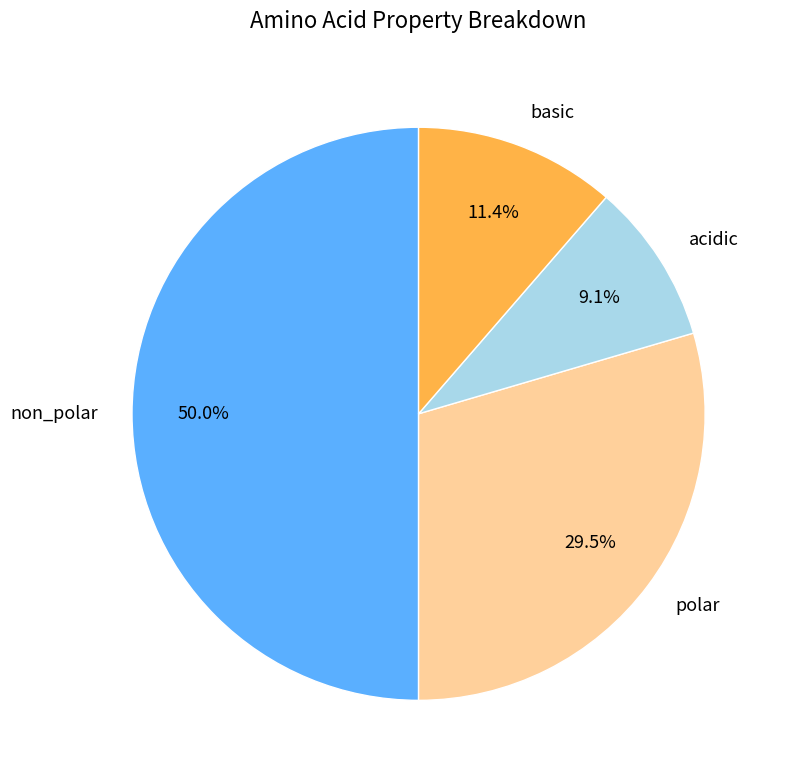

Rank the categories by value from highest to lowest.

non_polar, polar, basic, acidic